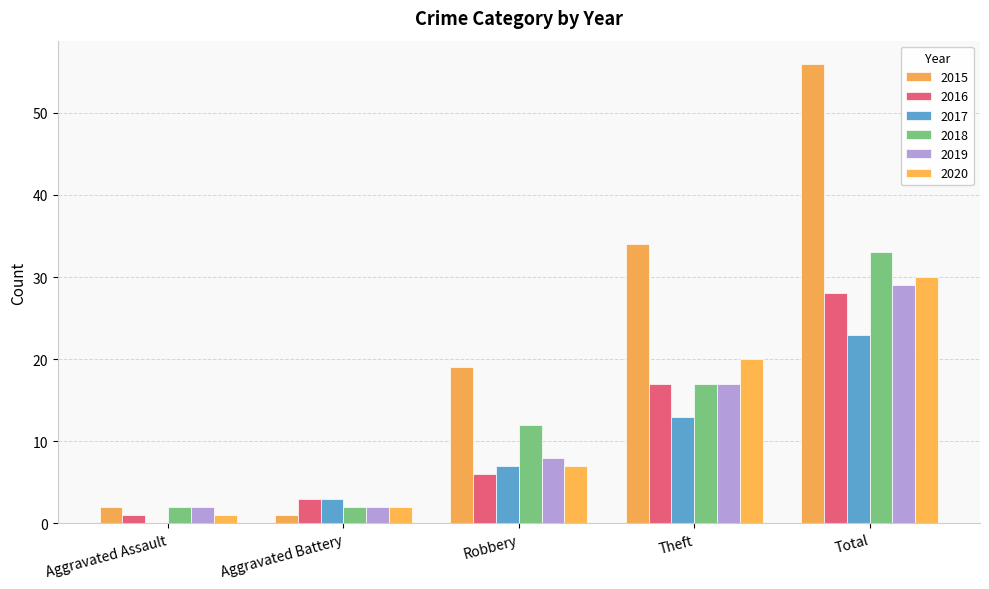

Where does the 2017 series first go above 7?

Theft